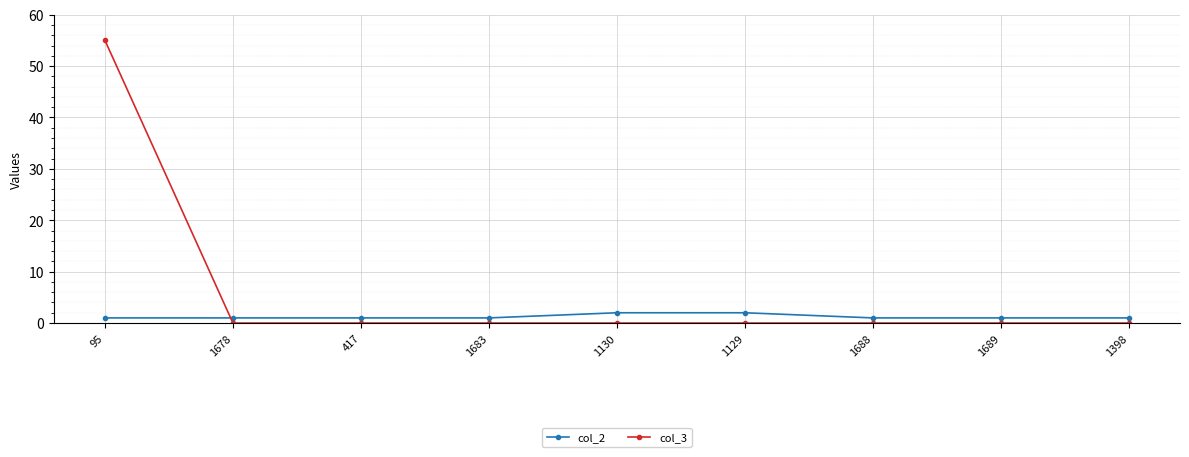

List the series in order of their peak value, highest first.

col_3, col_2